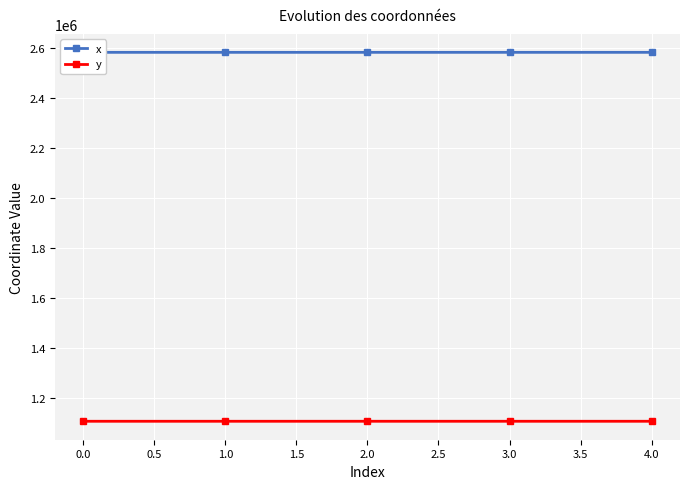

What is the highest value of the y series?

1105477.1